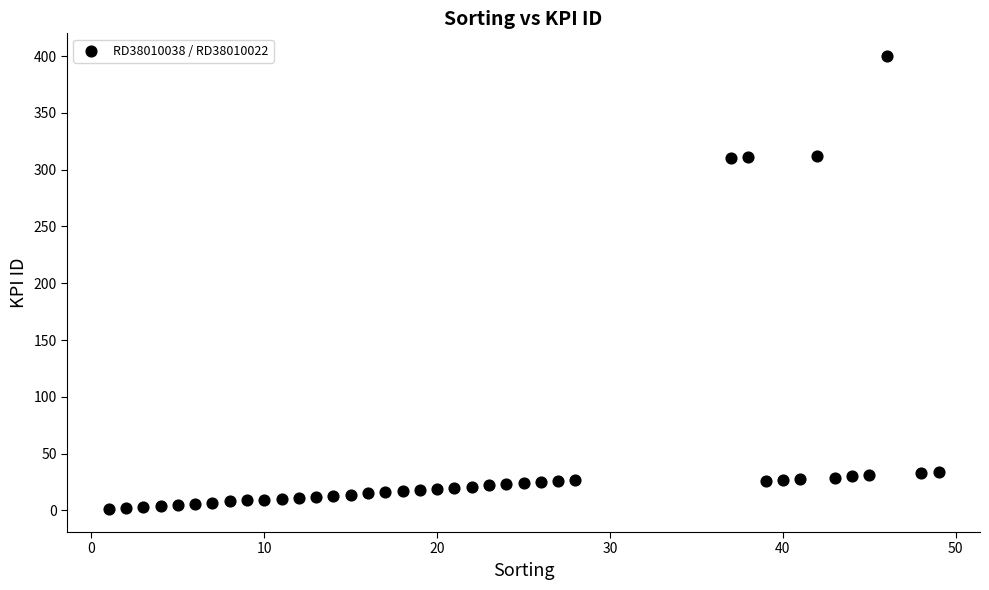

What is the range of X values (max minus min)?

48